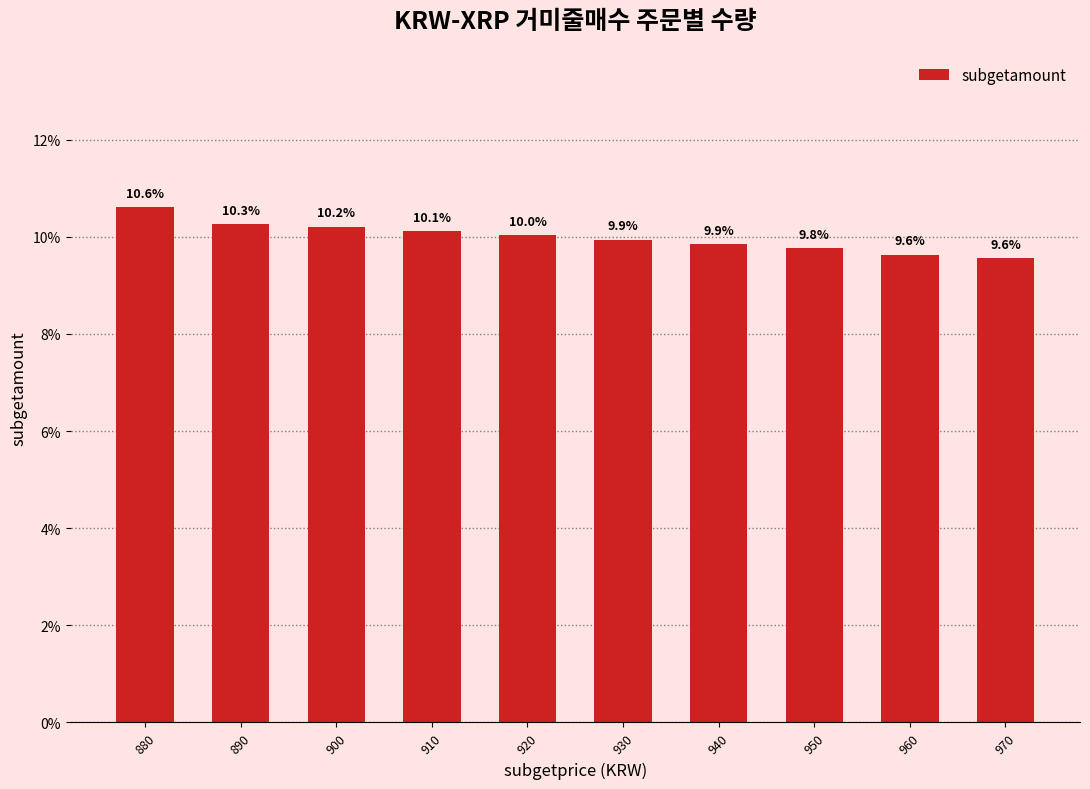

What is the approximate value at 910?

10.1